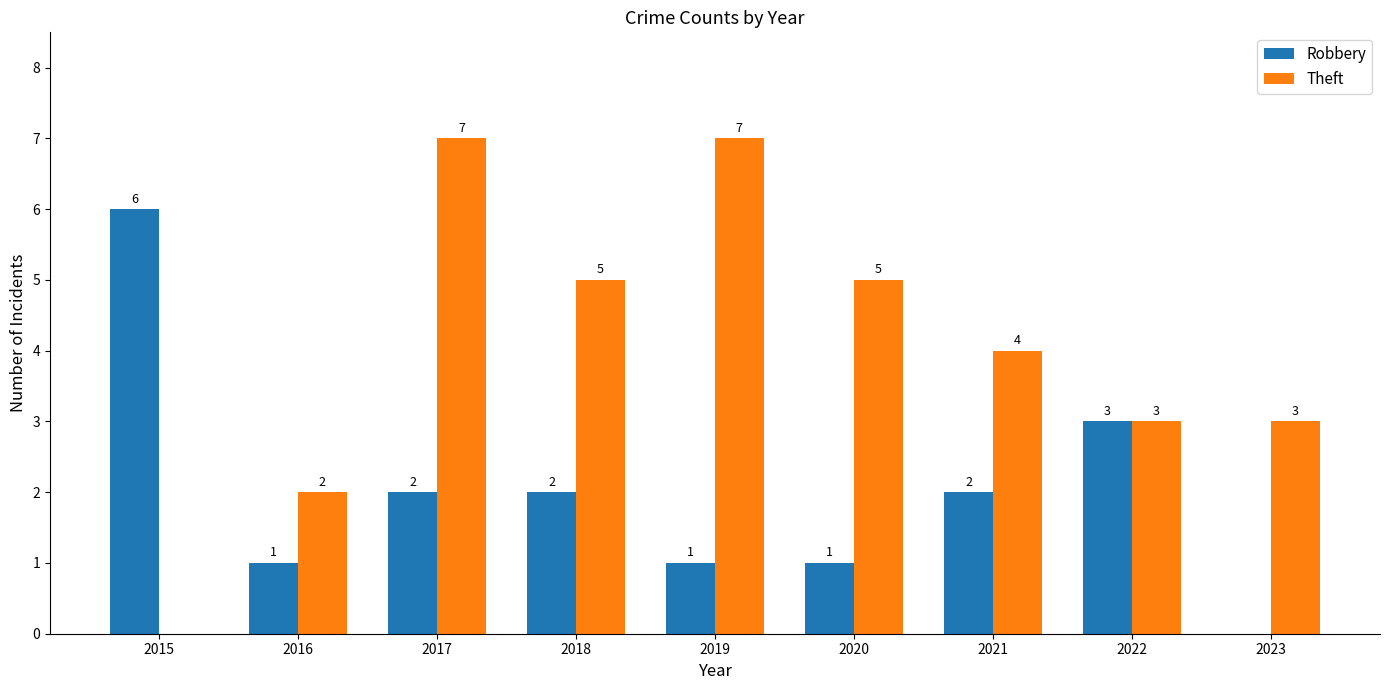

Which series has the largest total across all categories?

Theft